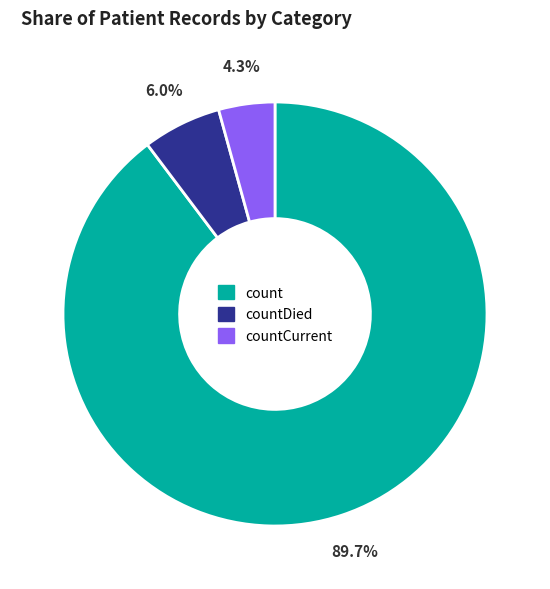

Is there a majority slice in this chart?

Yes